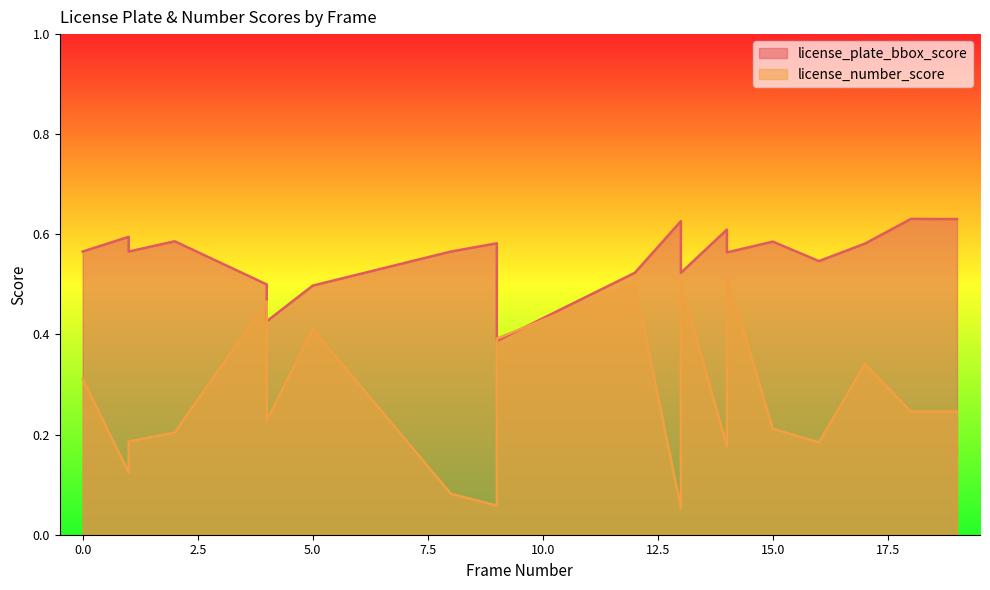

At which label does license_number_score reach its minimum?

13